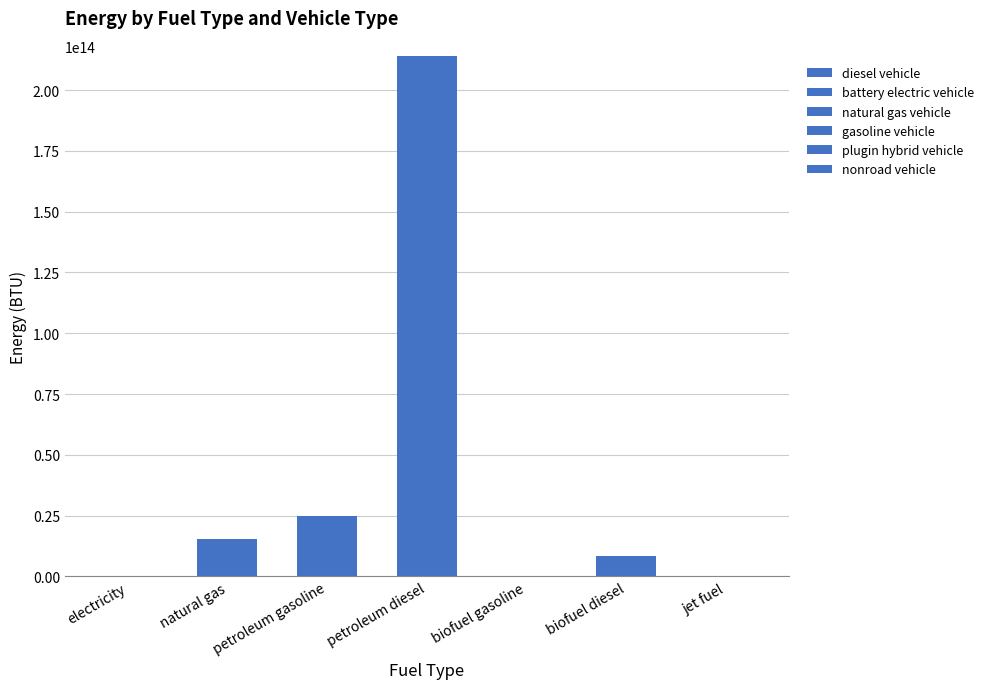

How many categories are shown in the chart?

7